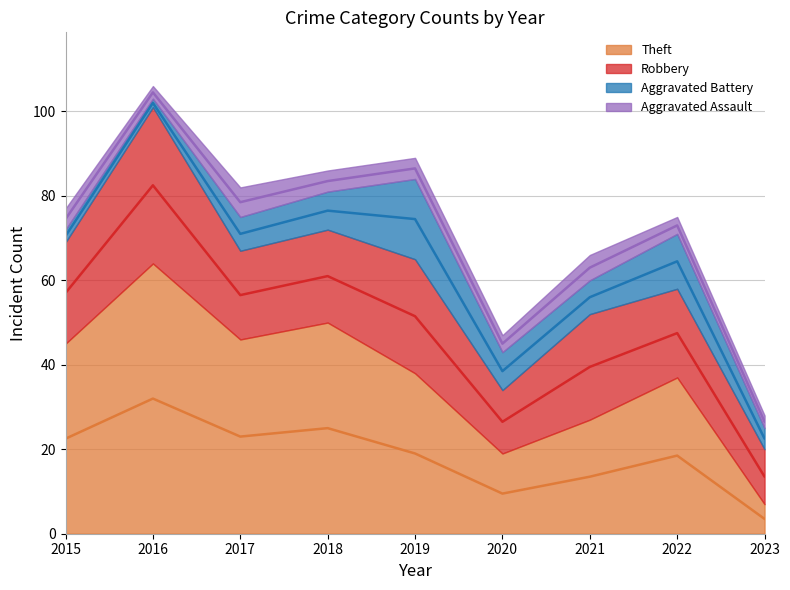

Which category has the highest value in the Aggravated Battery series?

2019